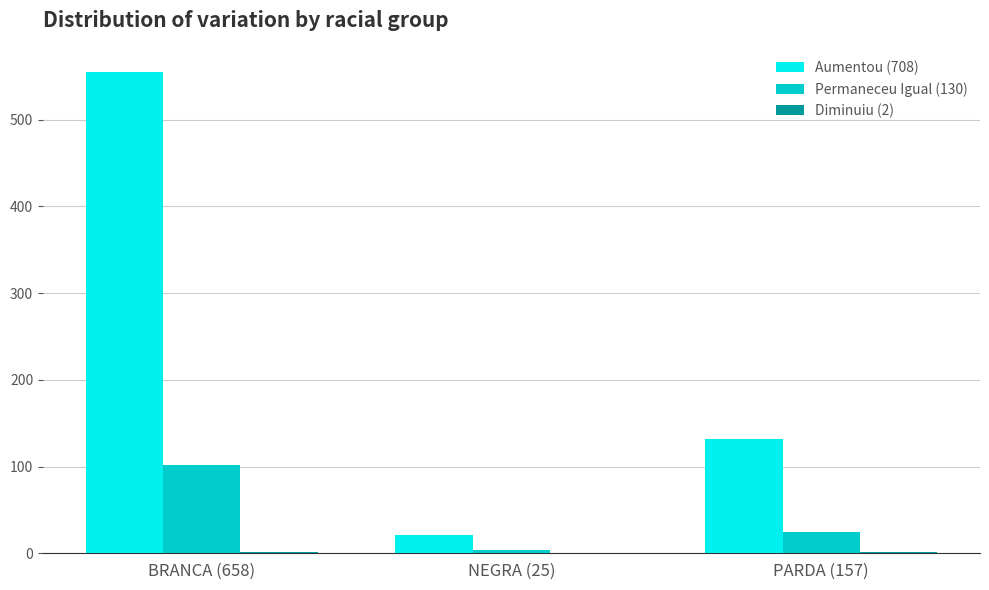

Is the value of Permaneceu Igual (130) at BRANCA (658) greater than the value of Aumentou (708) at NEGRA (25)?

Yes